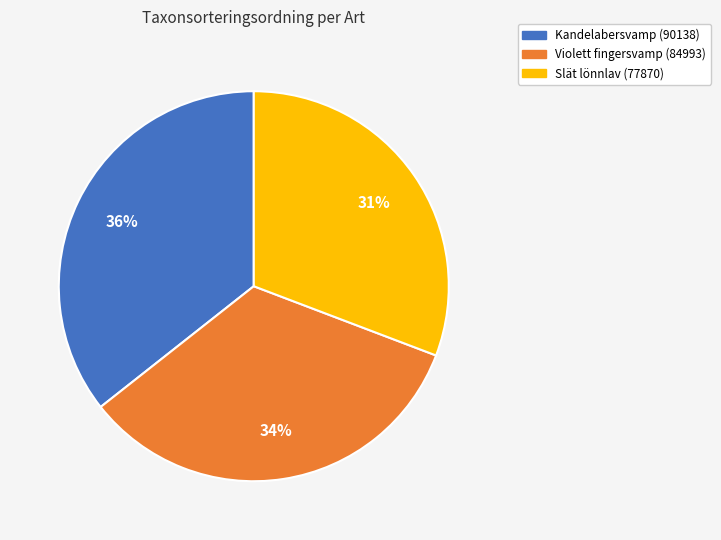

Which slice is the largest?

Kandelabersvamp (90138)